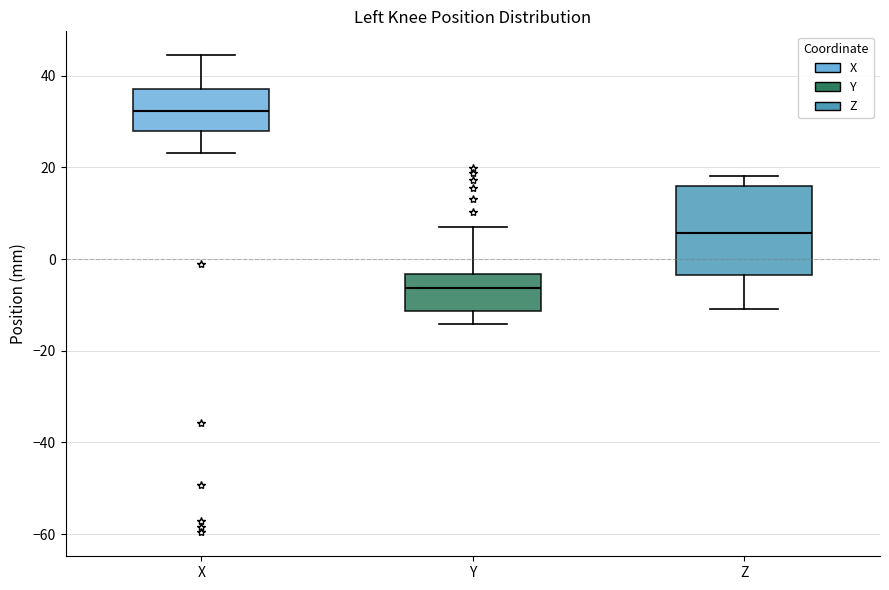

Where does the lower whisker of the box for Y end on the y-axis? The values are not printed on the chart, so give them approximately, as read against the axis.

-14